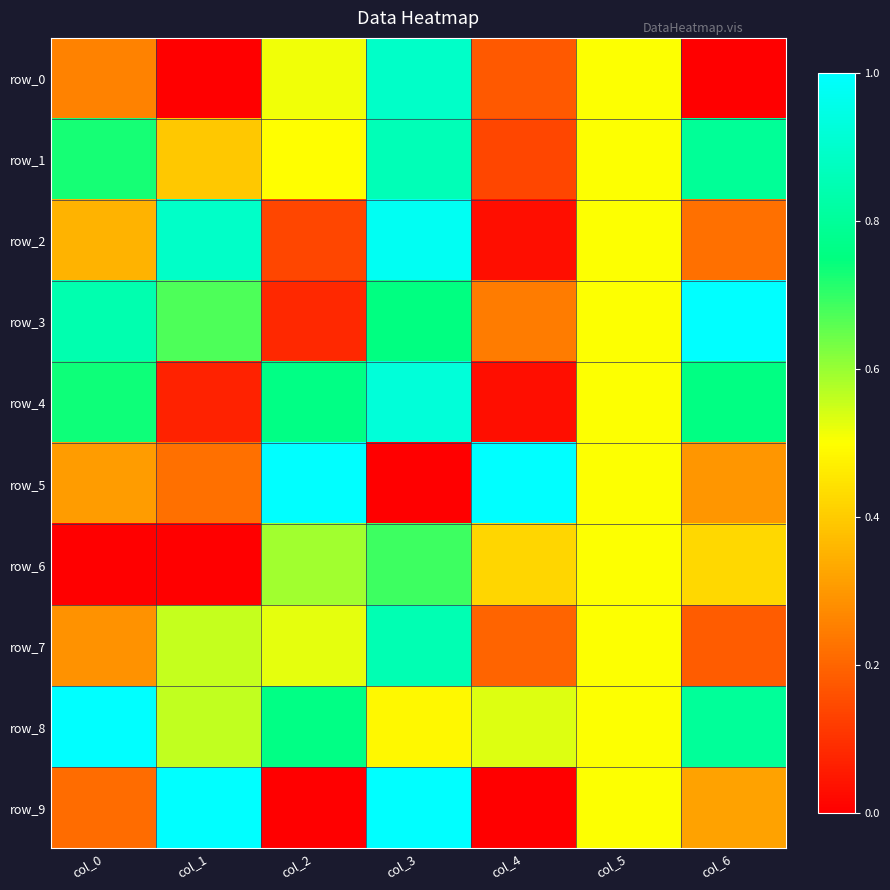

What is the difference between the maximum and second lowest values in the row_8 series?

0.5